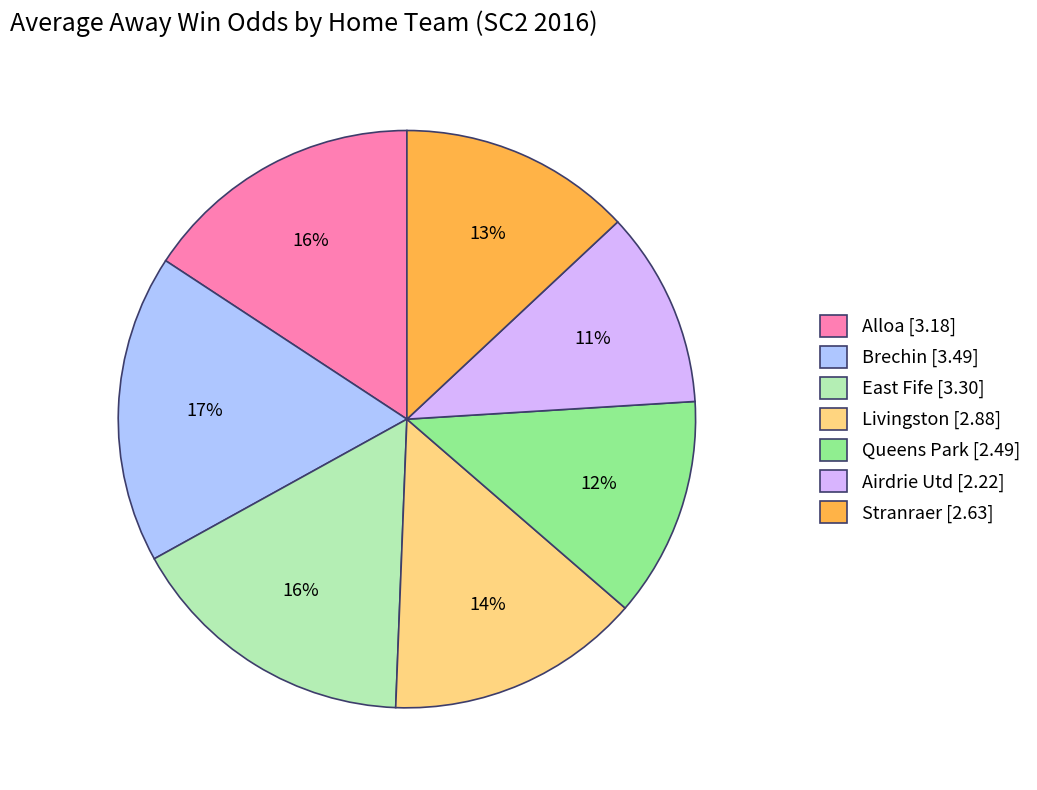

Approximately how many times larger is the value at Airdrie Utd compared to Livingston?

0.8